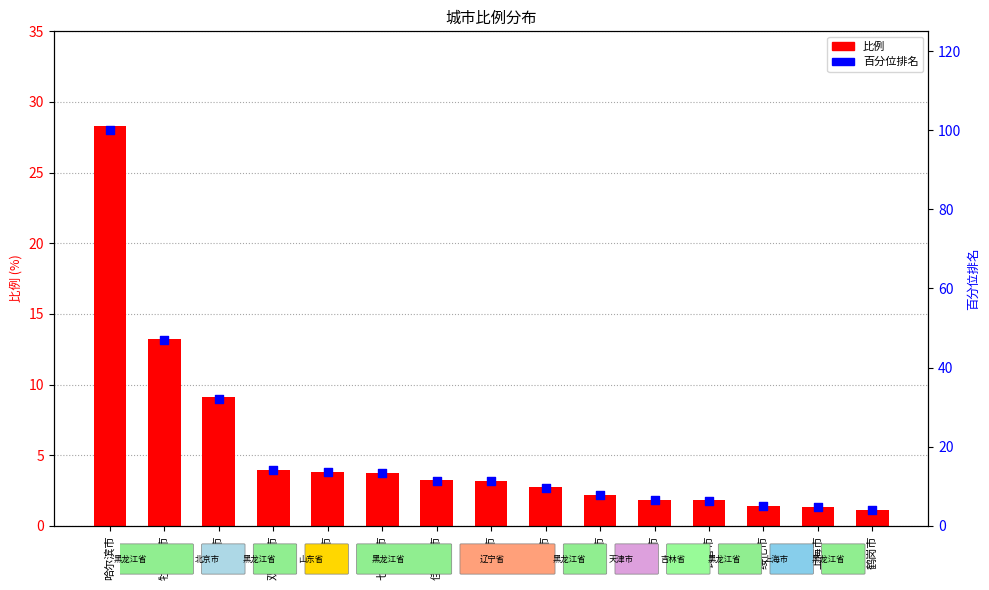

What are all the series names shown in the legend?

比例, 百分位排名